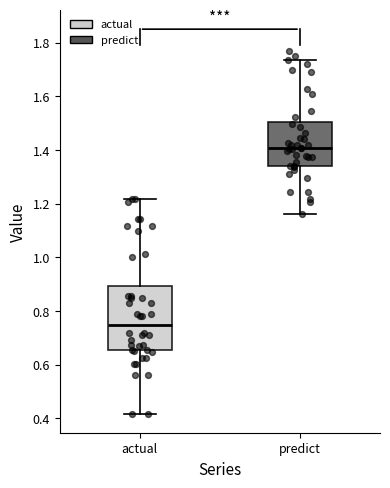

Reading left to right, read every box against the y-axis: the position of its median line, the range the box covers, and the ends of its whiskers. The values are not printed on the chart, so give them approximately, as read against the axis.

actual: median 0.74, box 0.66 to 0.90, whiskers 0.42 to 1.22
predict: median 1.40, box 1.34 to 1.50, whiskers 1.16 to 1.74